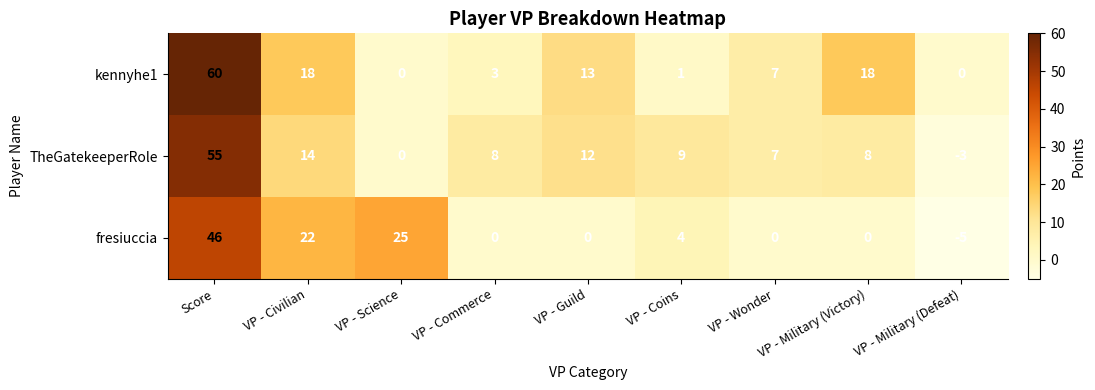

What is the sum of all kennyhe1 values?

120